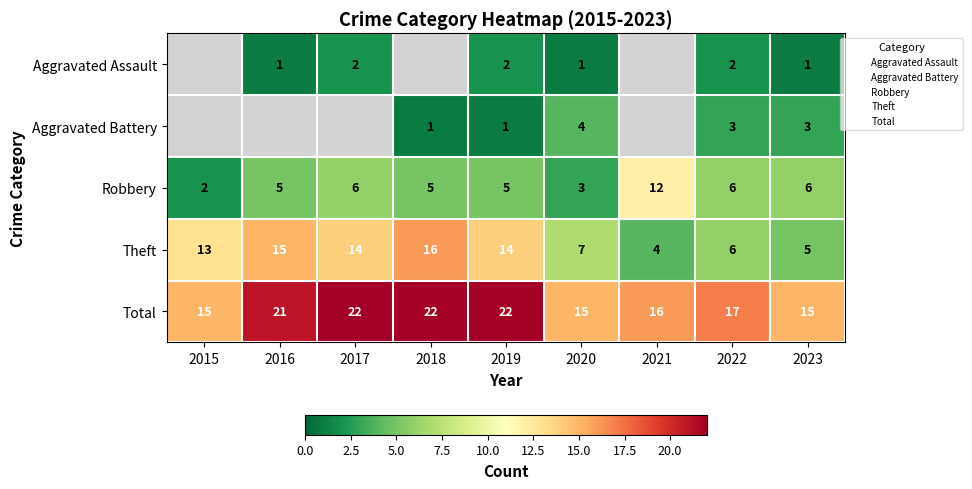

What is the lowest value of the Robbery series?

2.0